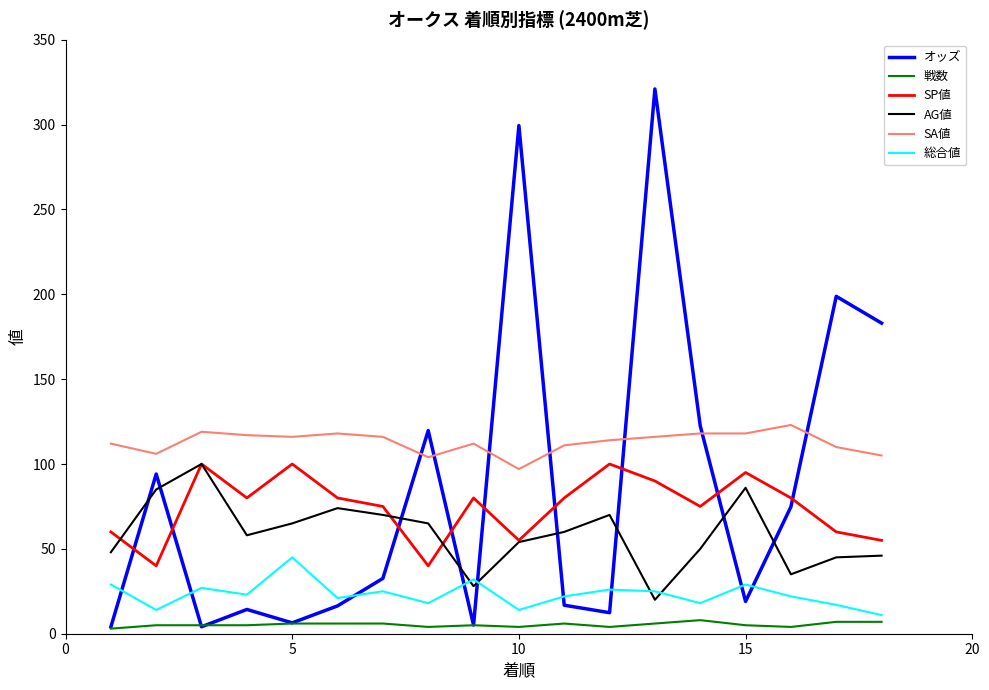

Which series has the largest range (max minus min)?

オッズ